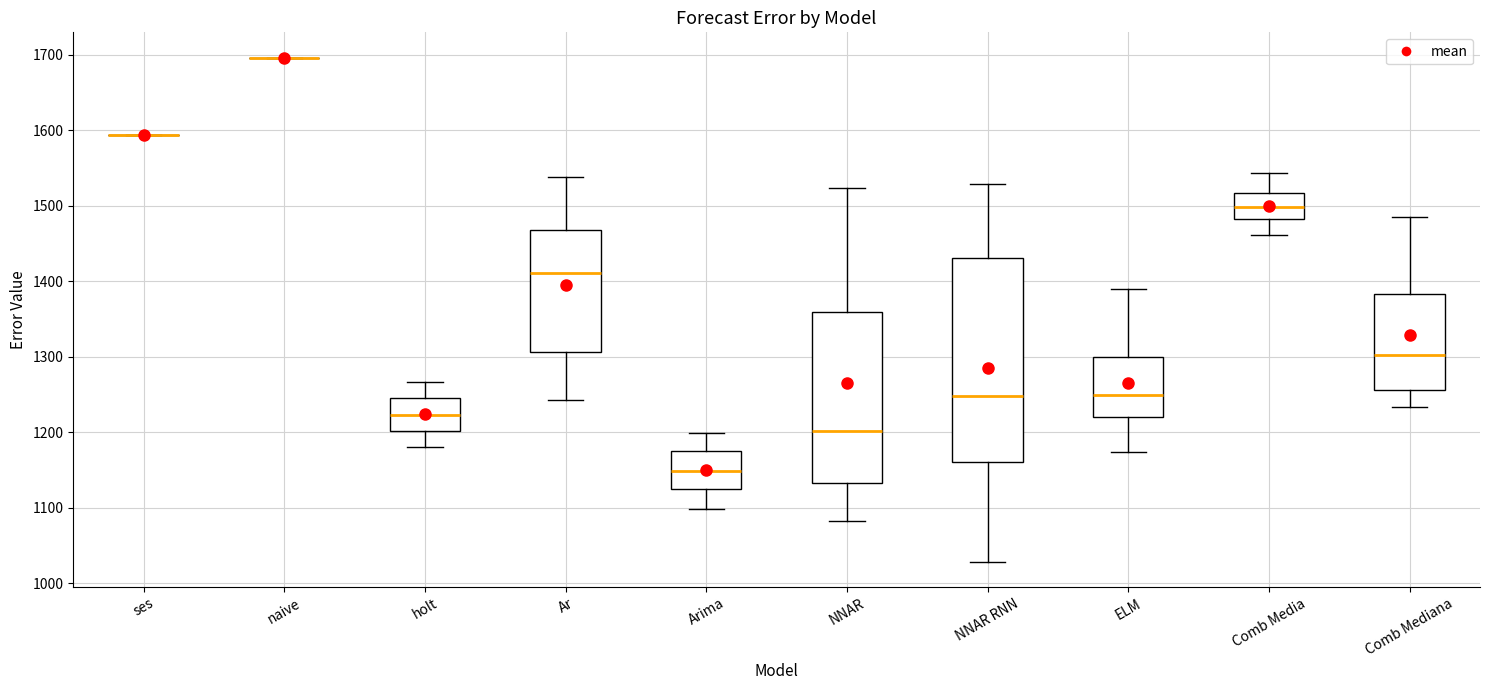

Reading left to right, read every box against the y-axis: the position of its median line, the range the box covers, and the ends of its whiskers. The values are not printed on the chart, so give them approximately, as read against the axis.

ses: box collapsed to a line at 1590, whiskers 1590 to 1590
naive: box collapsed to a line at 1700, whiskers 1700 to 1700
holt: median 1220, box 1200 to 1250, whiskers 1180 to 1270
Ar: median 1410, box 1310 to 1470, whiskers 1240 to 1540
Arima: median 1150, box 1120 to 1170, whiskers 1100 to 1200
NNAR: median 1200, box 1130 to 1360, whiskers 1080 to 1520
NNAR RNN: median 1250, box 1160 to 1430, whiskers 1030 to 1530
ELM: median 1250, box 1220 to 1300, whiskers 1170 to 1390
Comb Media: median 1500, box 1480 to 1520, whiskers 1460 to 1540
Comb Mediana: median 1300, box 1260 to 1380, whiskers 1230 to 1480